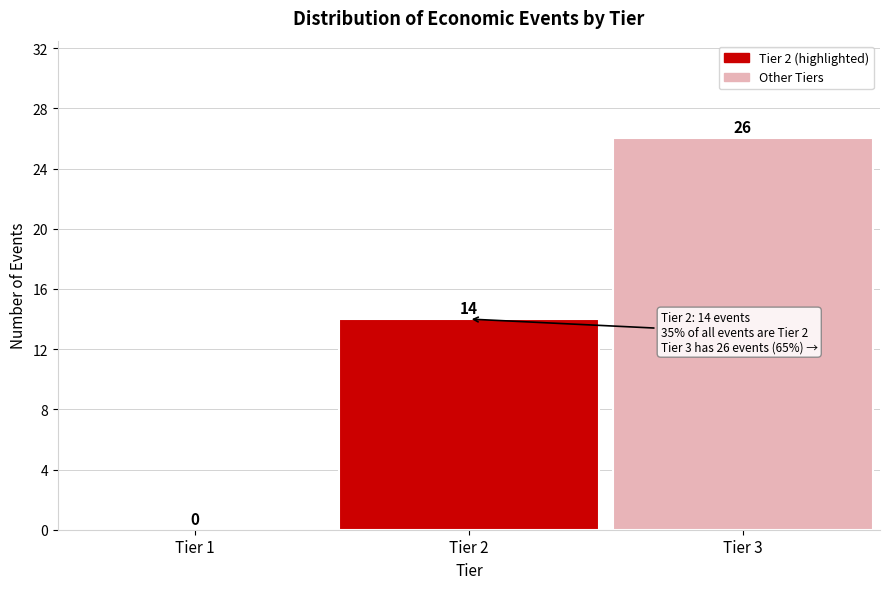

Reading right to left, extract all data points from this chart.

Tier 3=26	Tier 2=14	Tier 1=0